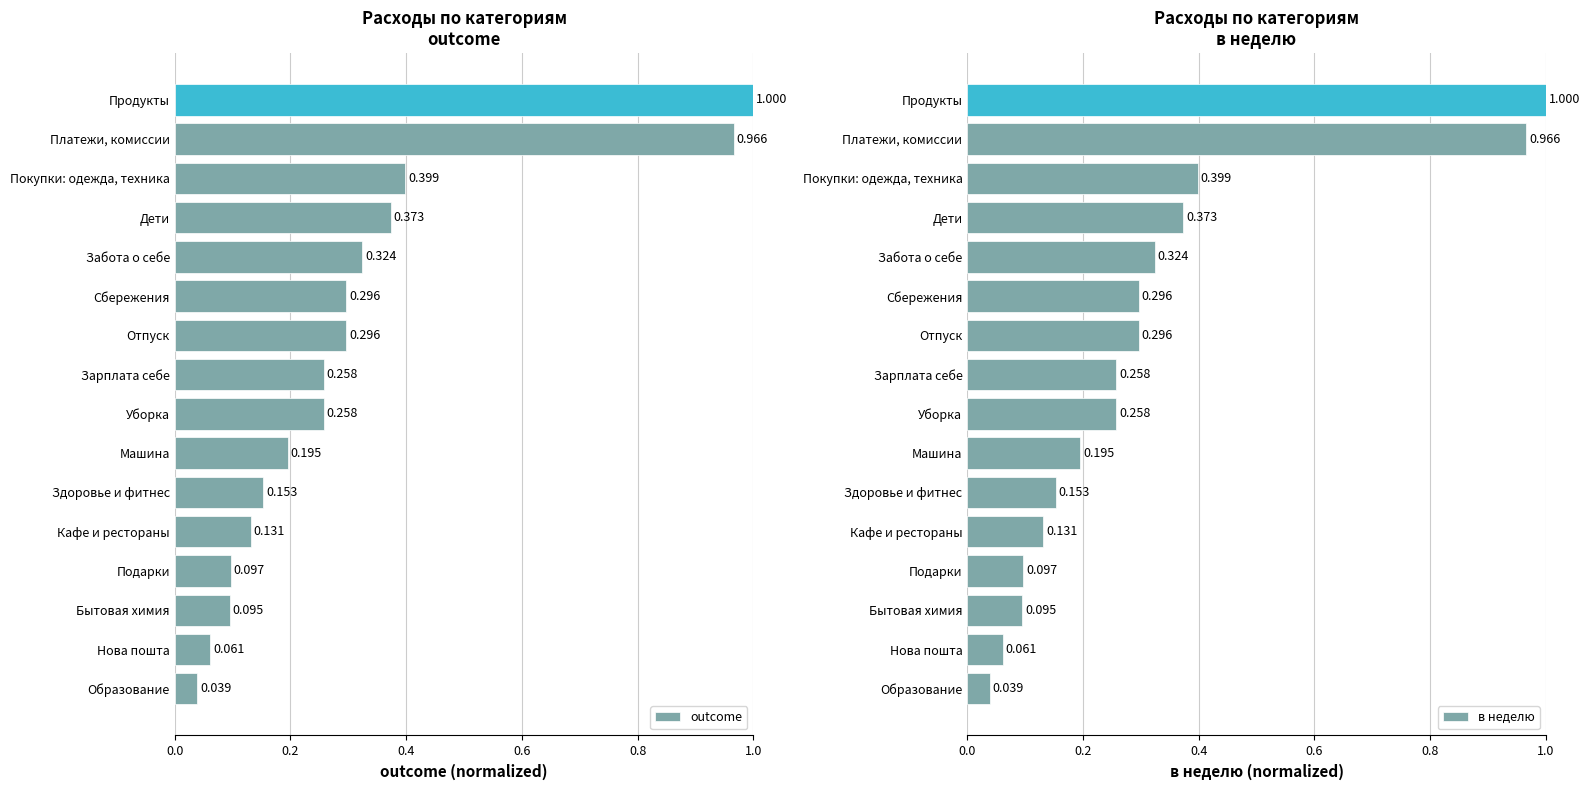

What is the difference between the second highest and second lowest values in the в неделю series?

0.9